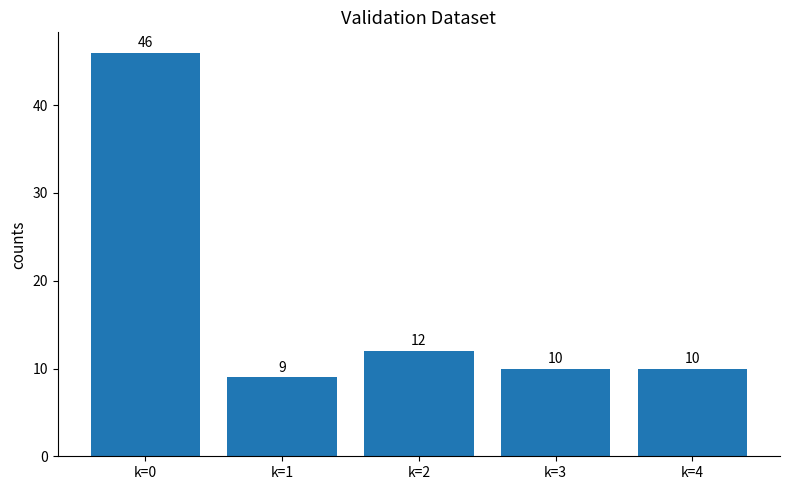

Reading left to right, what are all the values shown in this chart?

k=0=46	k=1=9	k=2=12	k=3=10	k=4=10